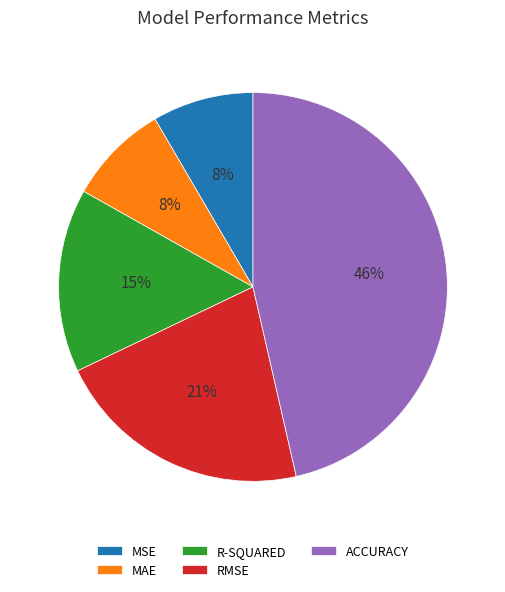

What is the largest slice in the pie chart?

ACCURACY